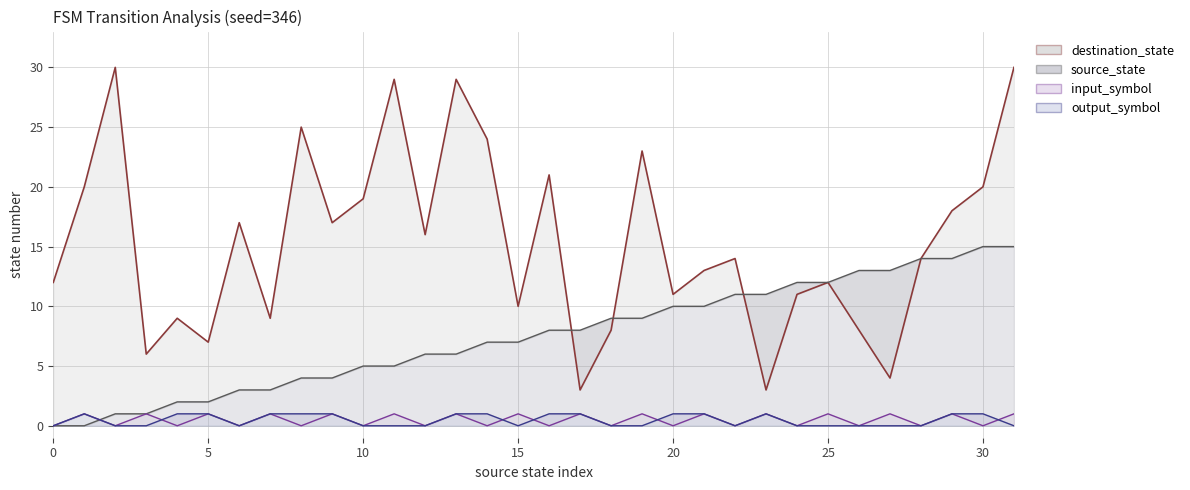

Which series has the widest spread of values?

destination_state